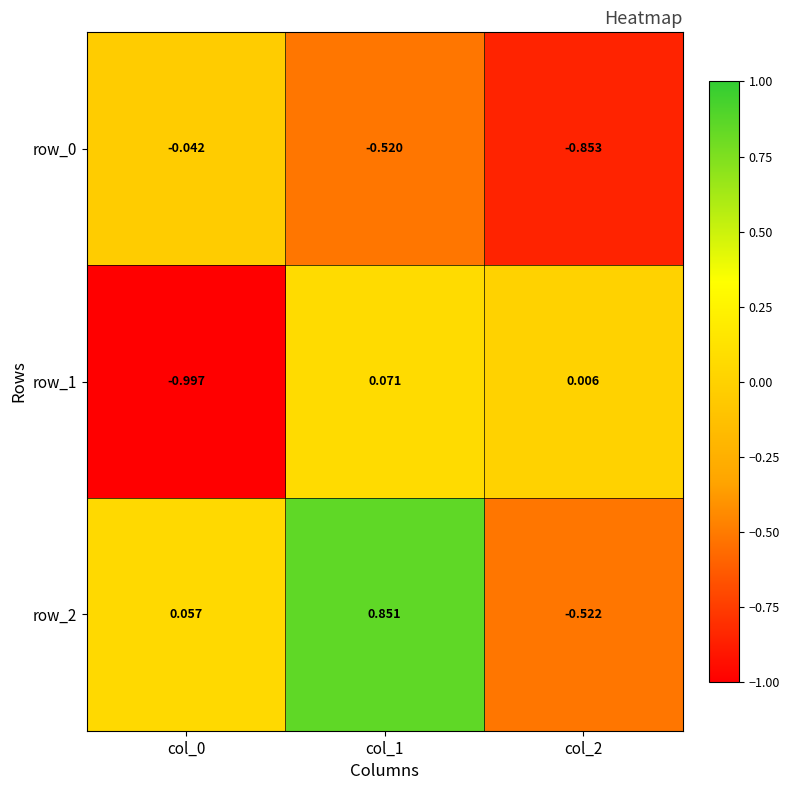

What is the total value across all series at col_0?

-1.0